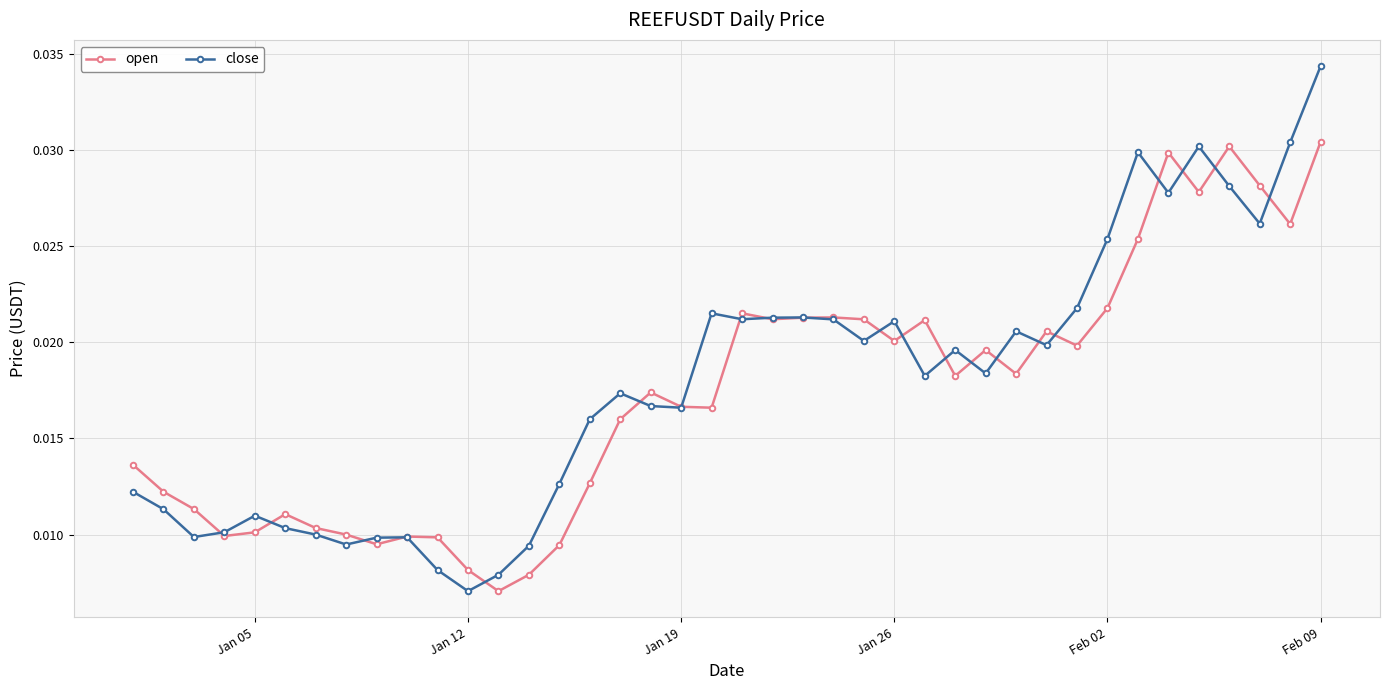

List the series in order of their peak value, highest first.

close, open